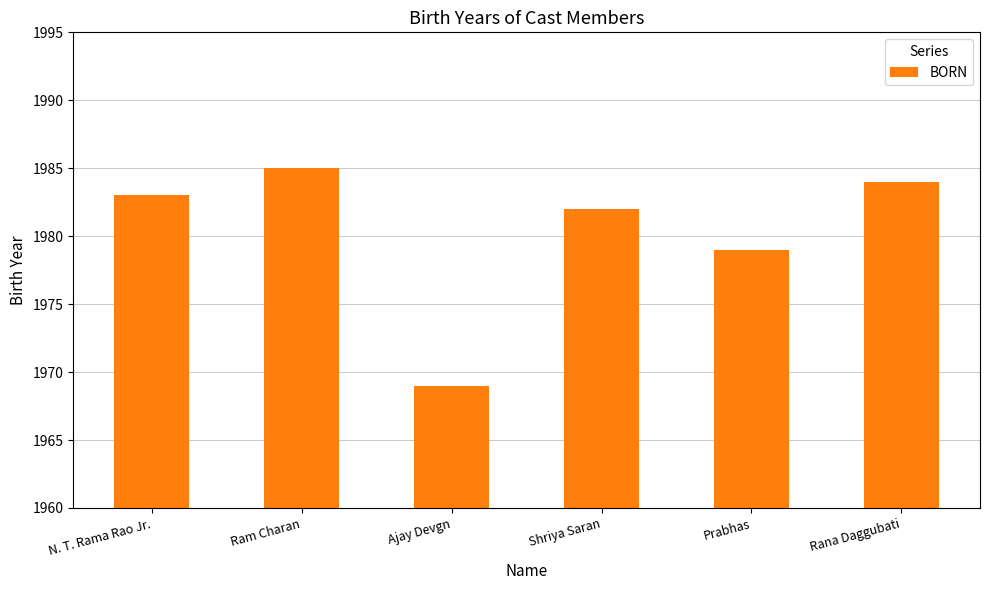

Count the number of categories in the chart.

6